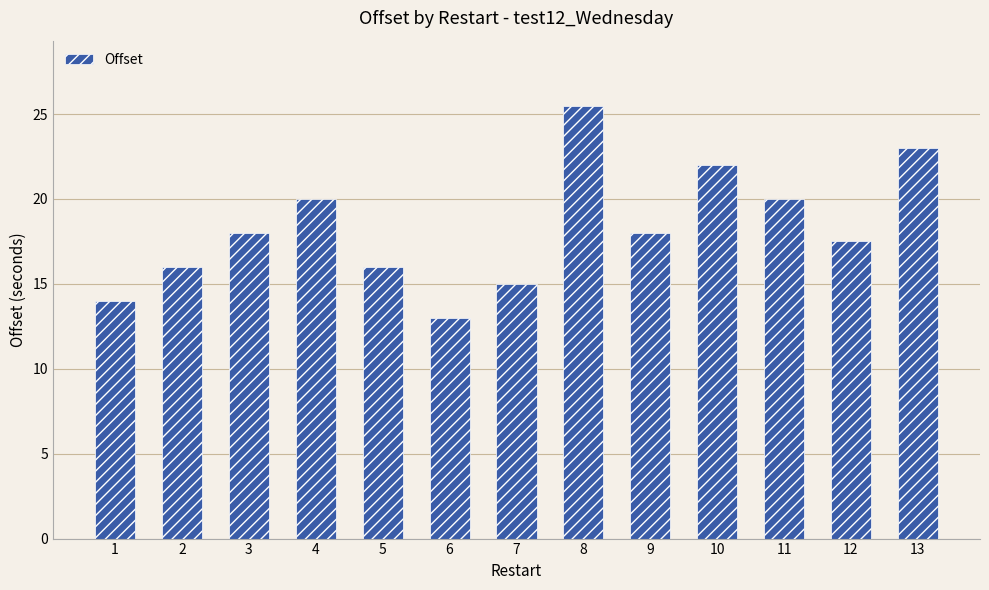

Which has a higher value, 6 or 3?

3